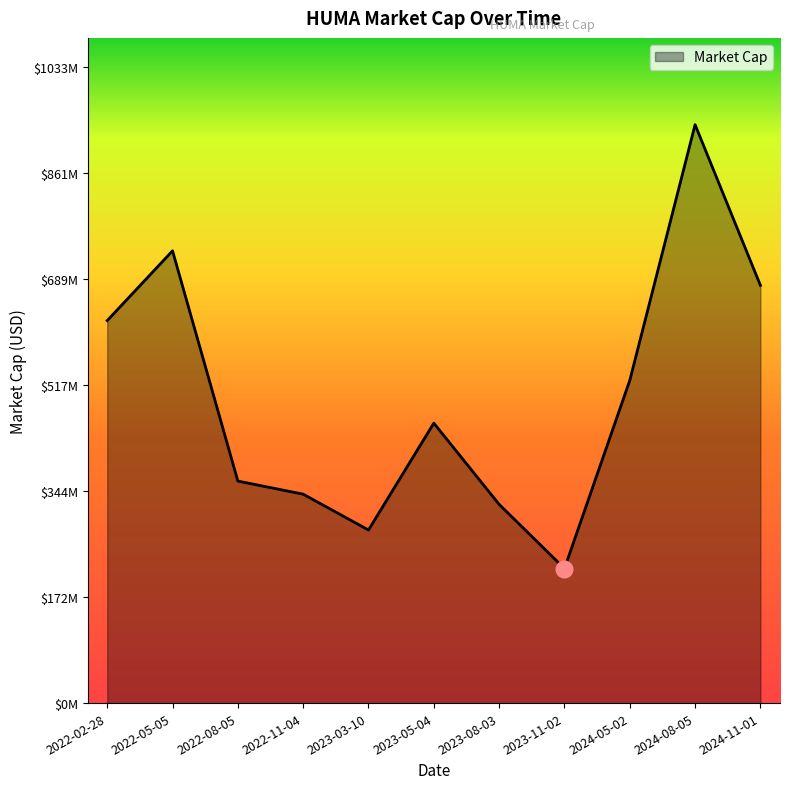

Which label corresponds to the smallest value in the chart?

2023-11-02